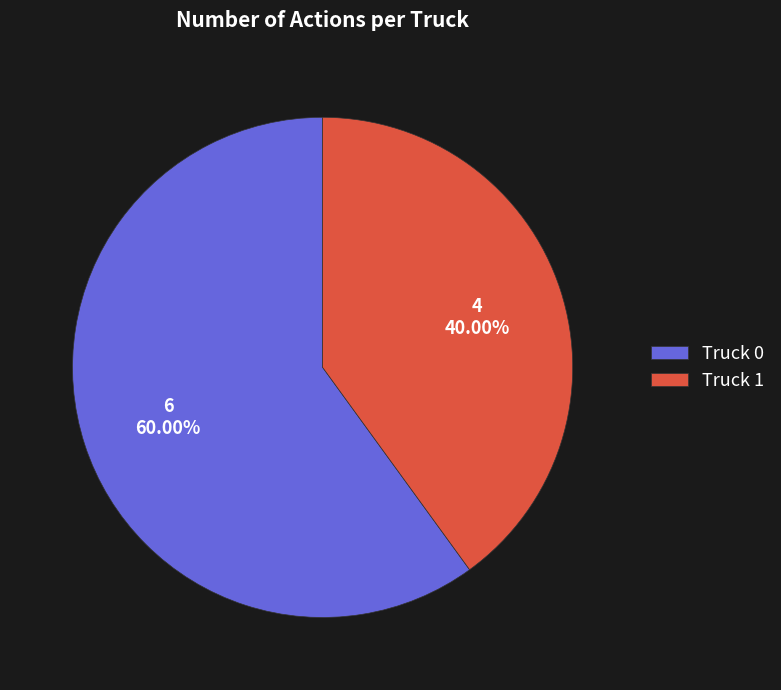

What is the smallest slice in the pie chart?

Truck 1